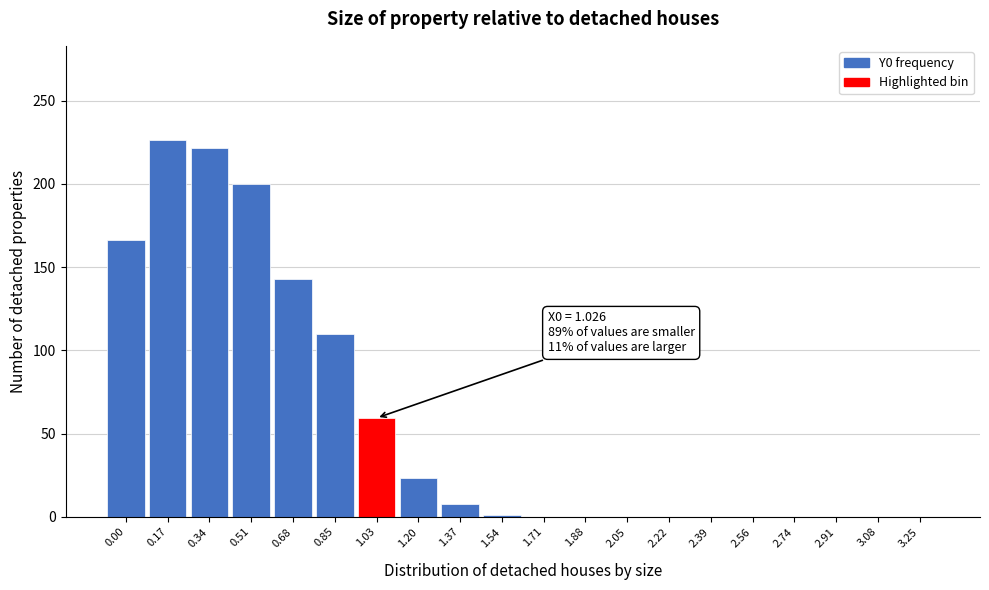

Reading right to left, transcribe all the data shown in this chart.

3.25=0.0	3.08=0.0	2.91=0.0	2.74=0.0	2.56=0.0	2.39=0.0	2.22=0.0	2.05=0.0	1.88=0.0	1.71=0.0	1.54=1.3	1.37=7.7	1.20=23.3	1.03=59.3	0.85=110.1	0.68=142.7	0.51=200.0	0.34=221.3	0.17=226.3	0.00=166.0